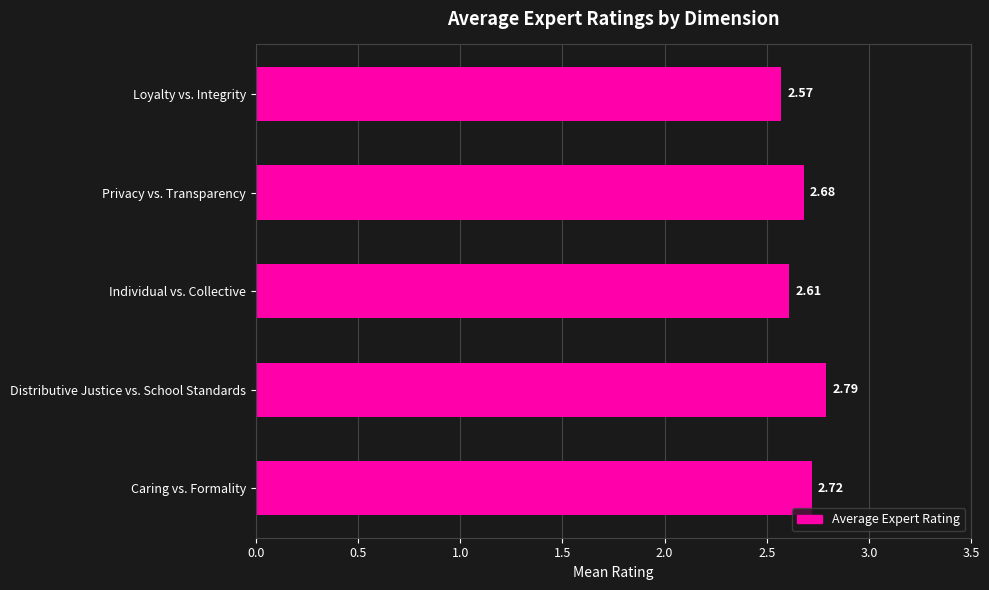

Rank the categories by value from highest to lowest.

Distributive Justice vs. School Standards, Caring vs. Formality, Privacy vs. Transparency, Individual vs. Collective, Loyalty vs. Integrity